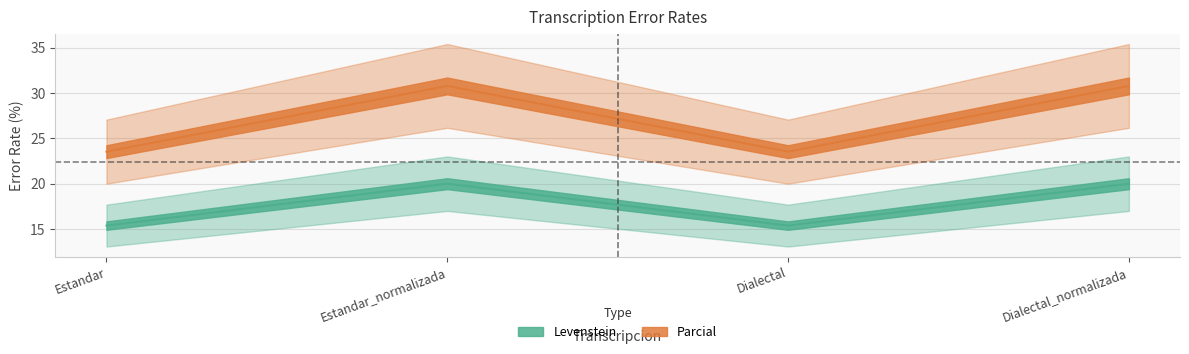

Which category has the lowest value in the Parcial series?

Estandar